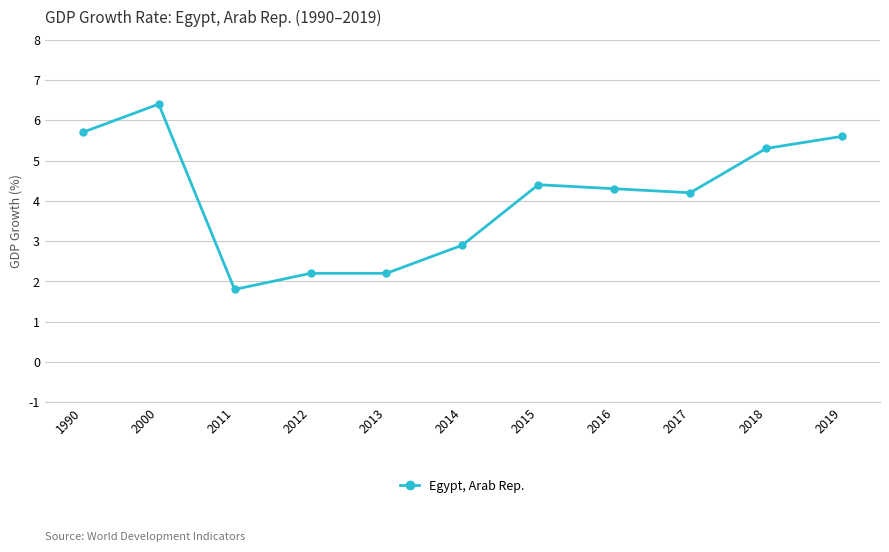

Where is the first local minimum?

2011